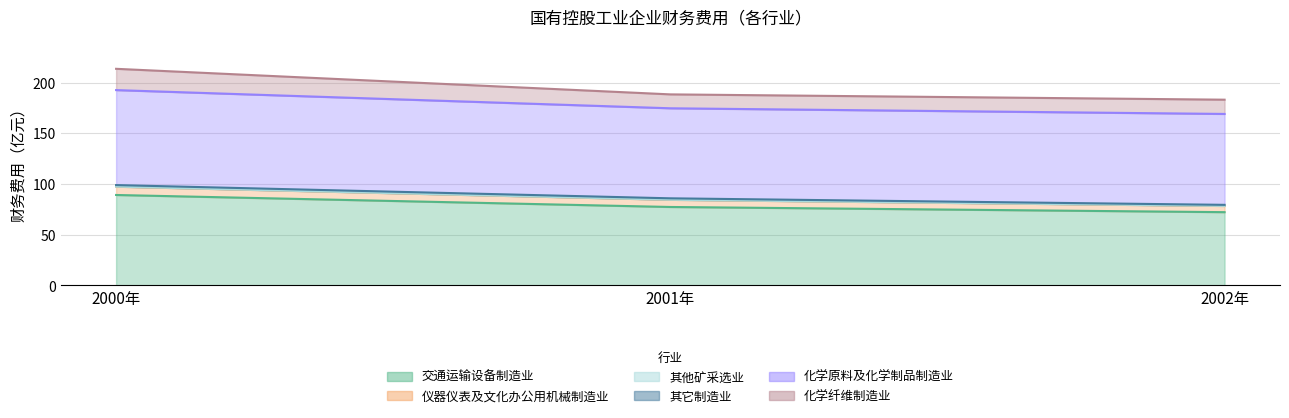

What is the label of the 2nd point from the right?

2001年